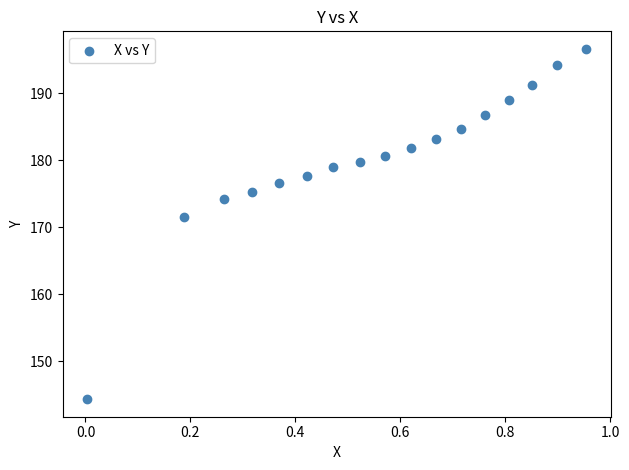

What is the range of Y values (max minus min)?

52.3